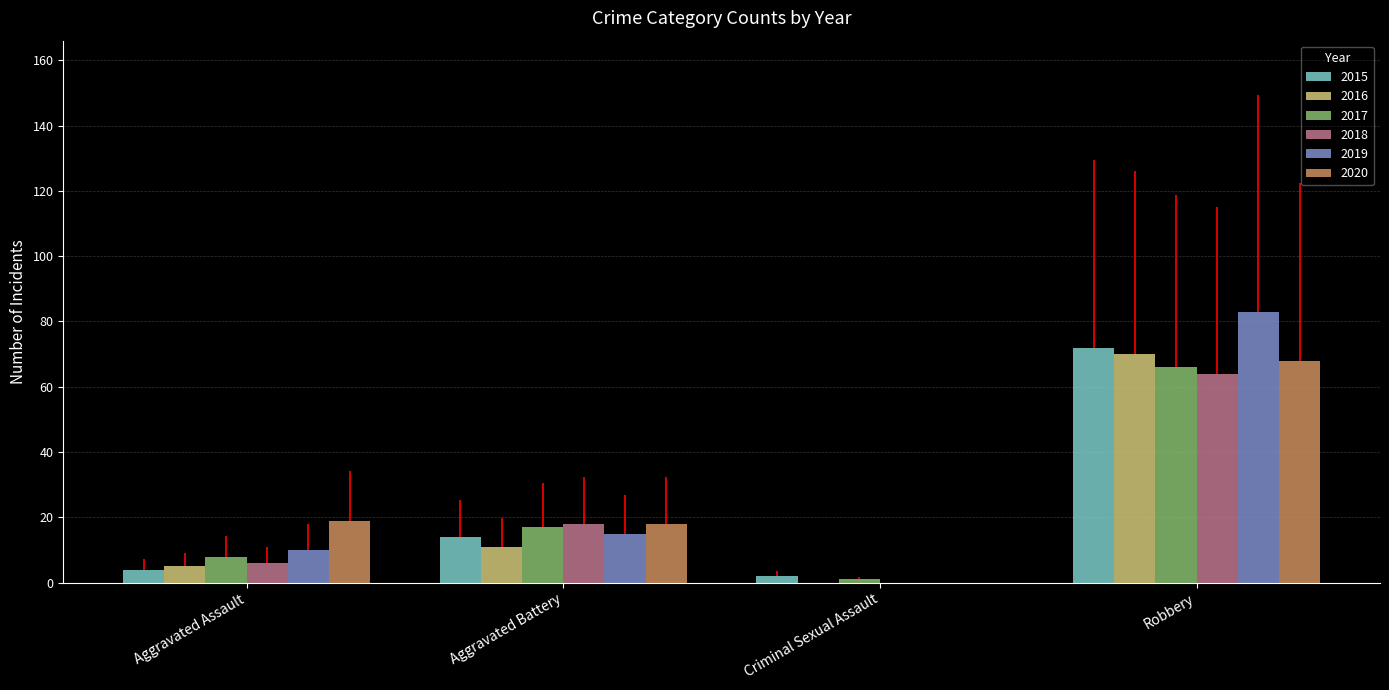

Which series has the widest spread of values?

2019